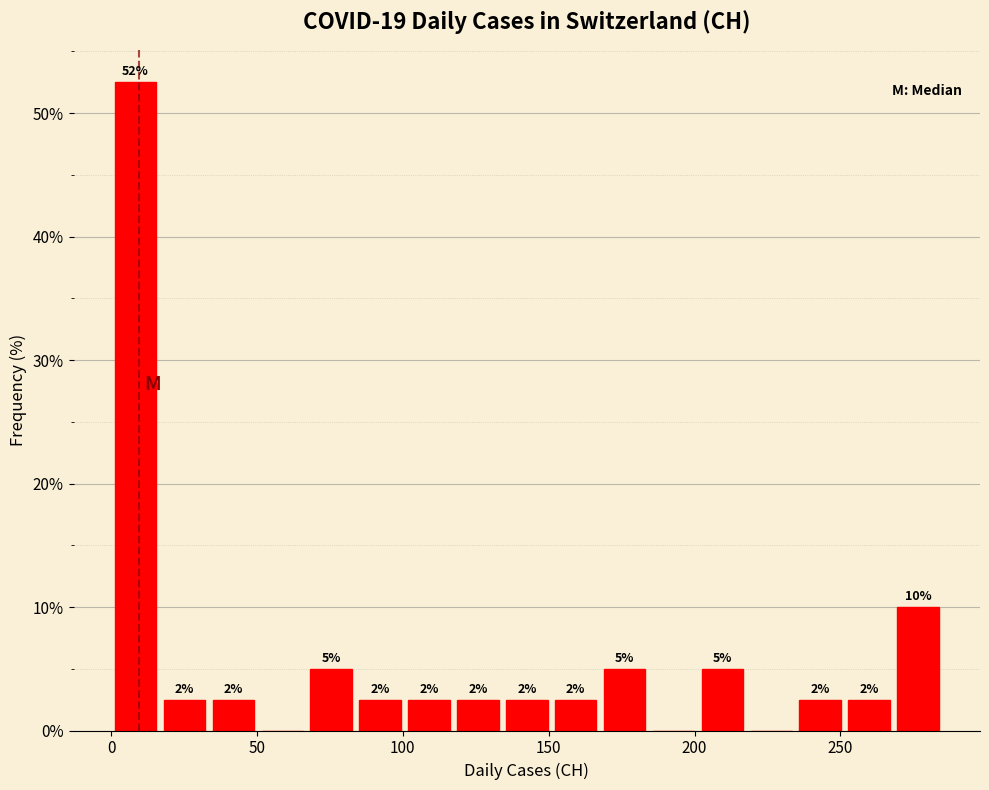

Read against the x-axis, roughly where is the centre of the tallest bar?

10